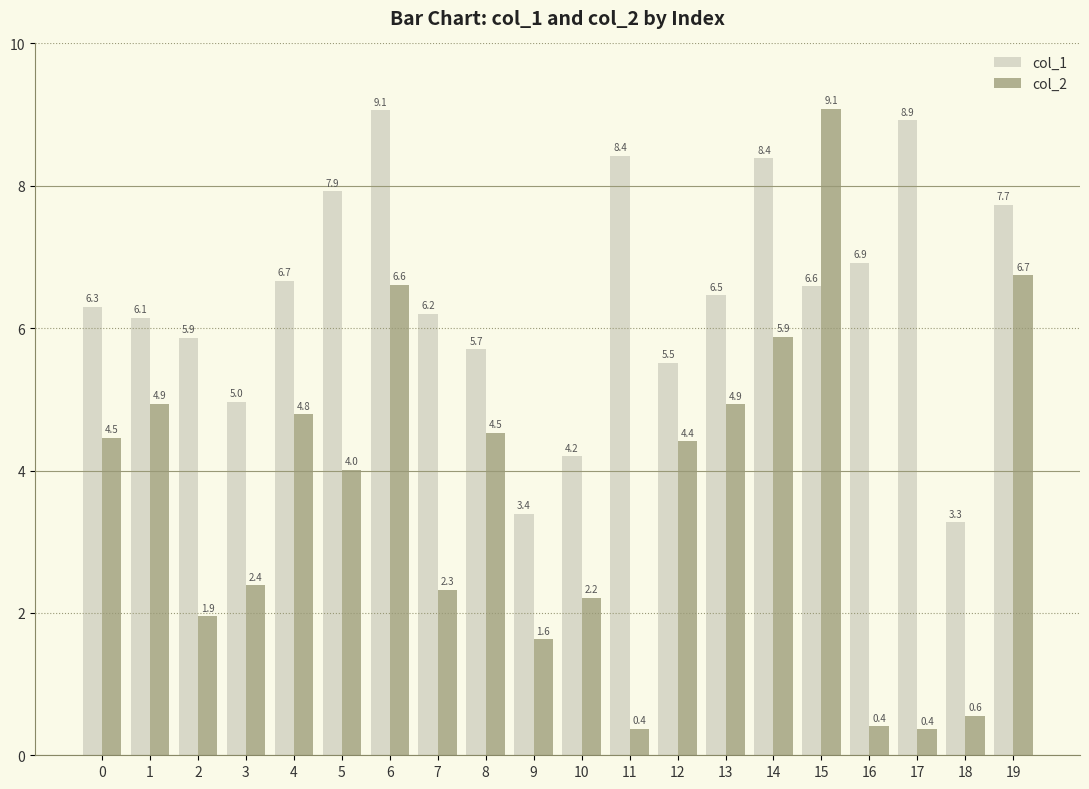

Is it true that col_1 equals 9.1 at 6?

True